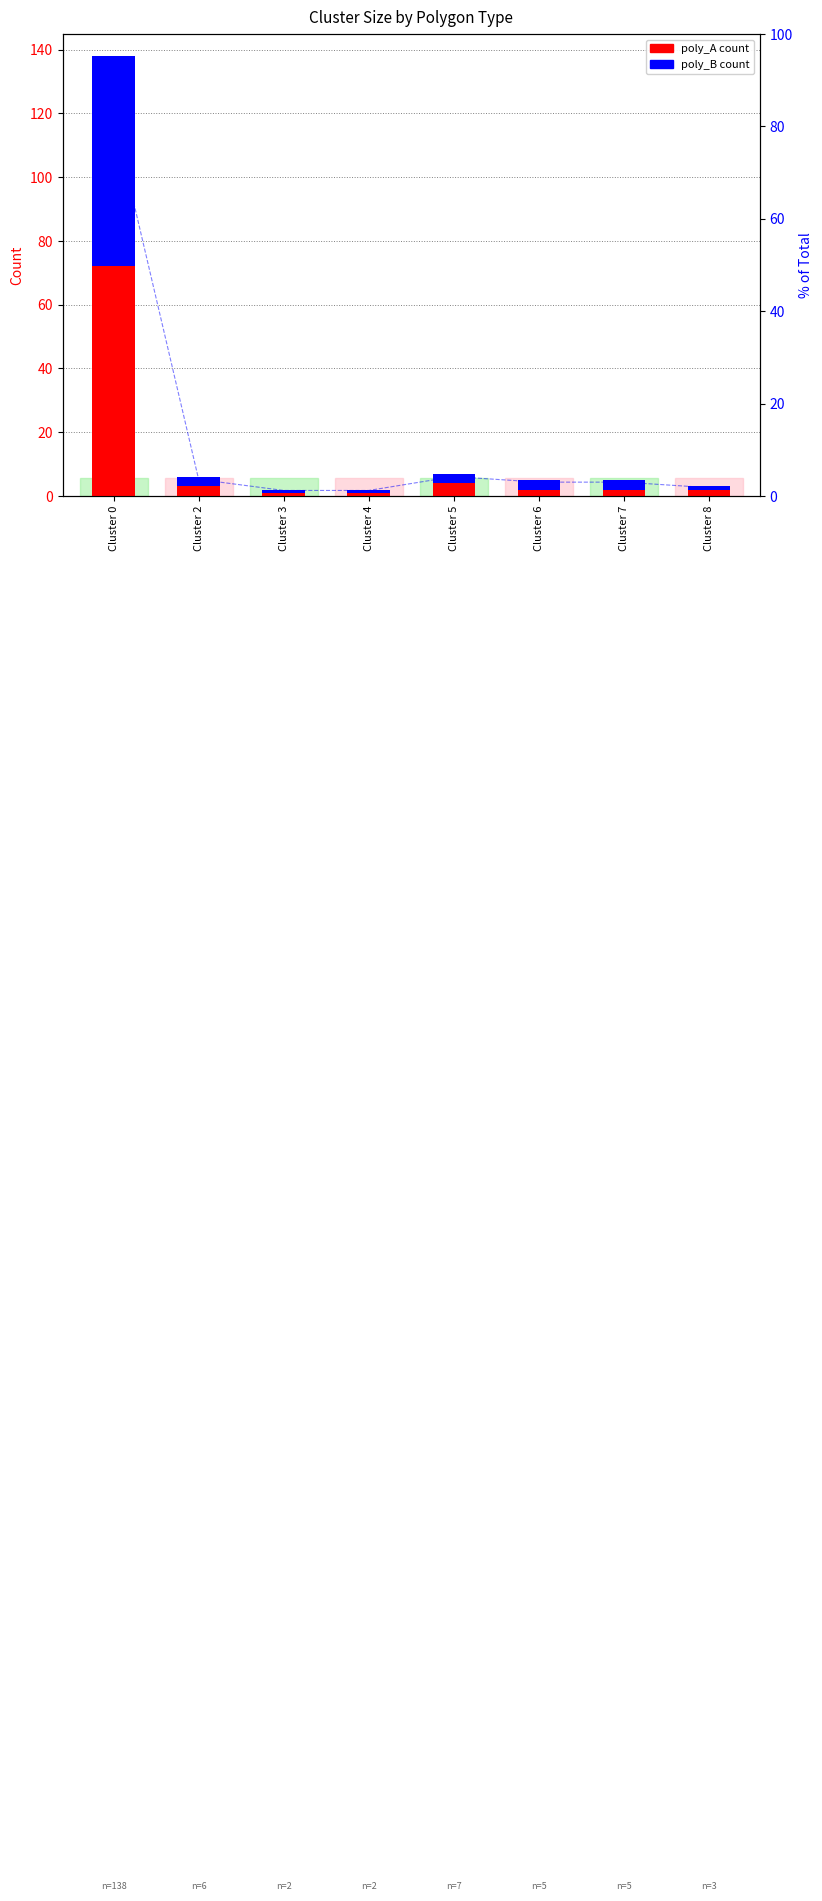

Which series has the widest spread of values?

poly_A